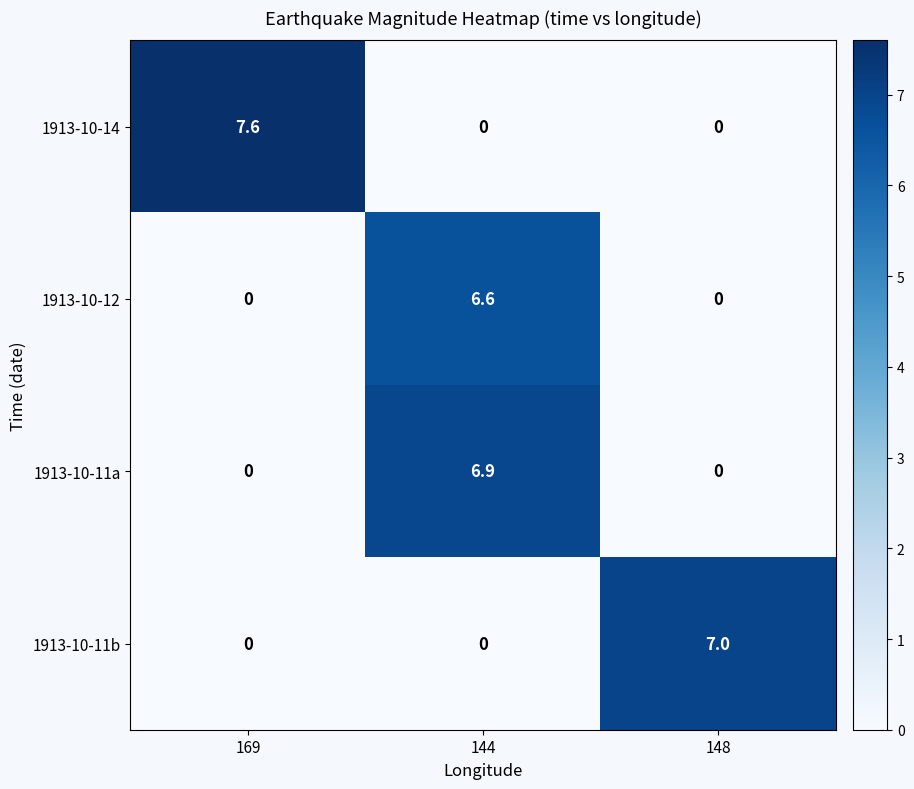

Which series has the widest spread of values?

1913-10-14